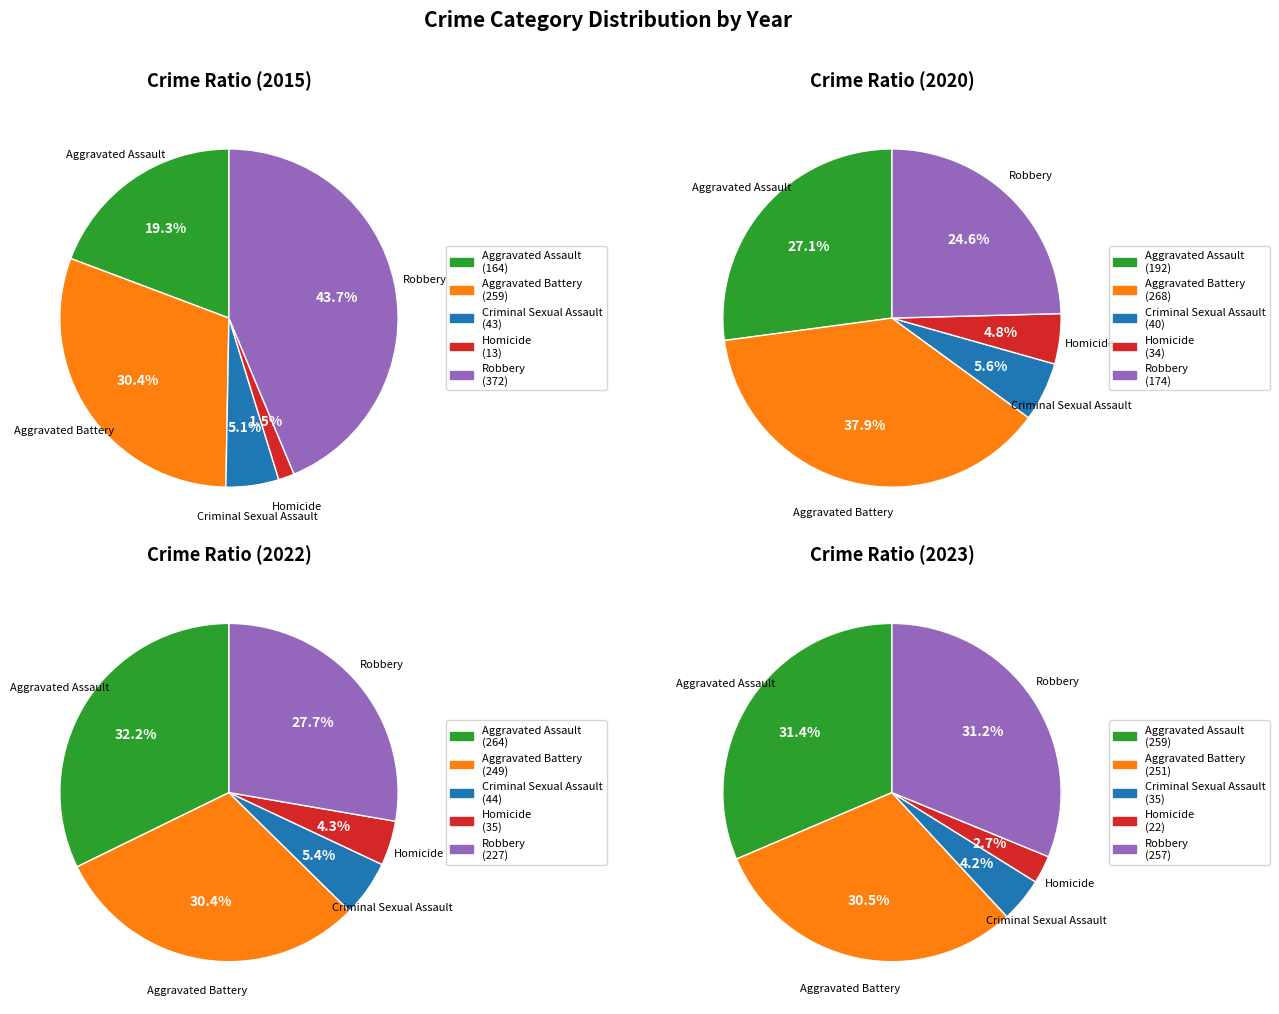

Is it true that 1 is 15% of the pie?

True